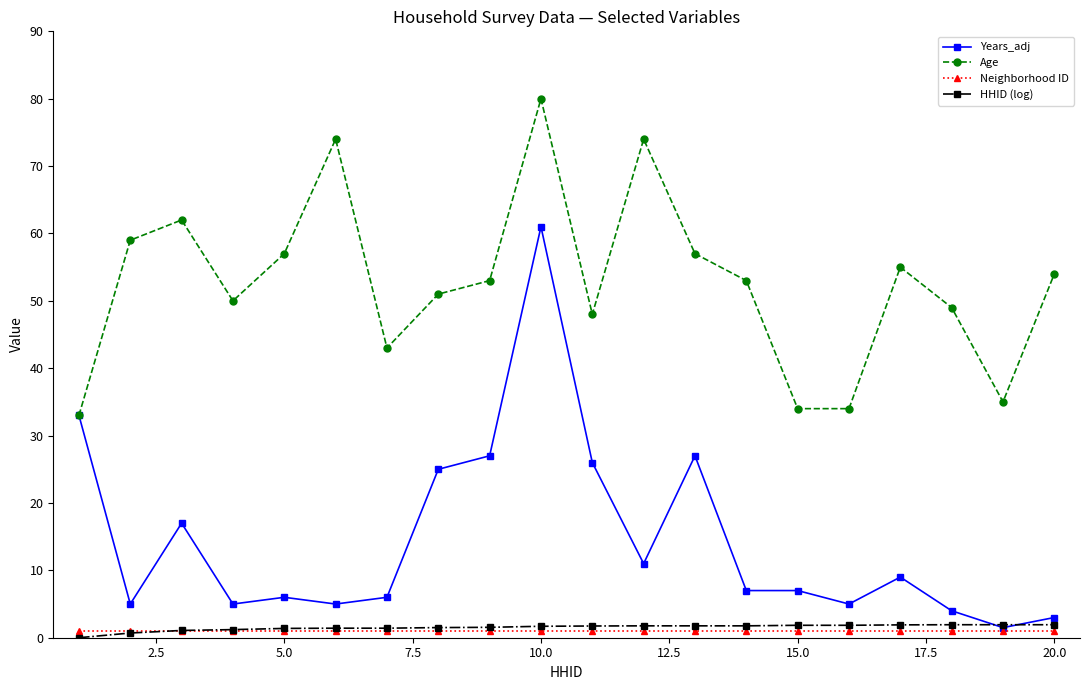

How many lines are shown in the chart?

4